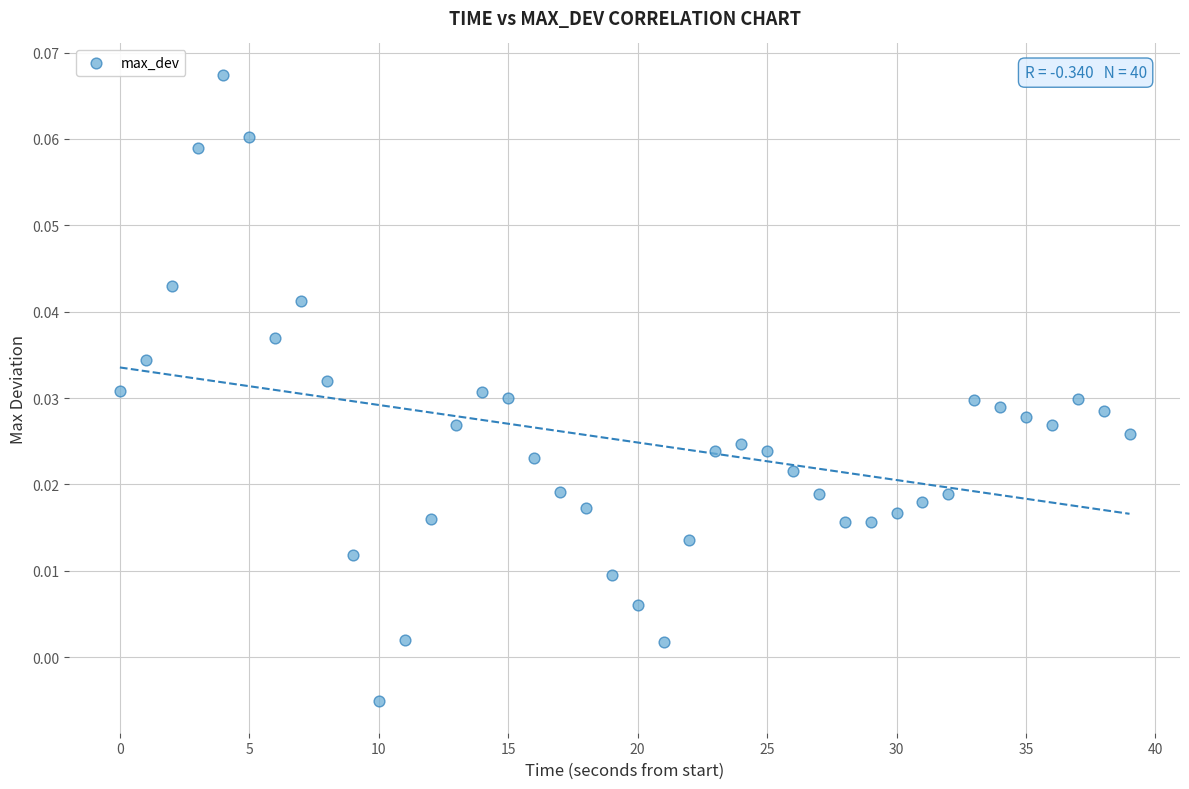

Count the number of points in this scatter plot.

40